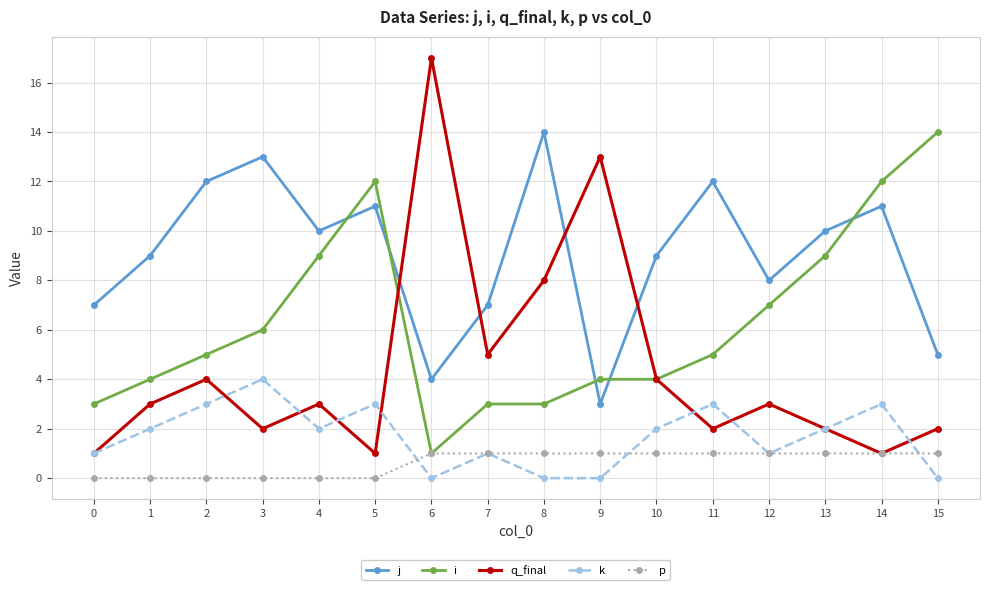

True or false: q_final has a value of 5 at 10.

False